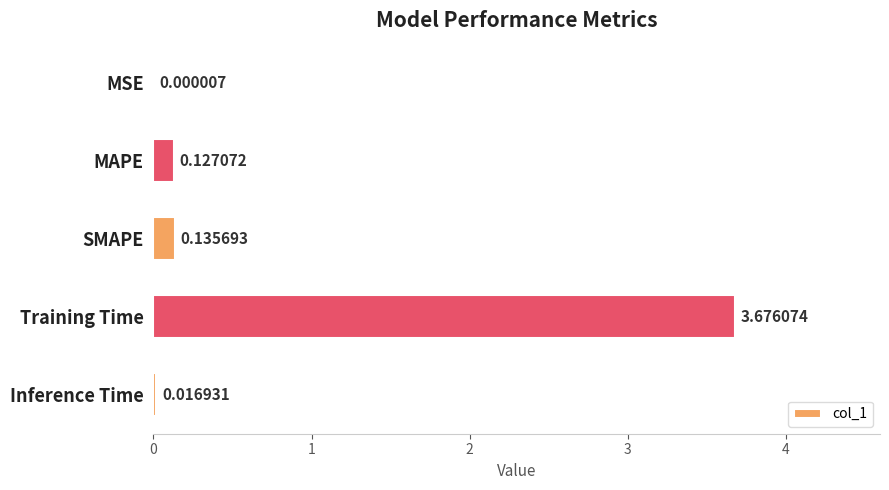

At which category does the chart reach its peak across all series?

Training Time